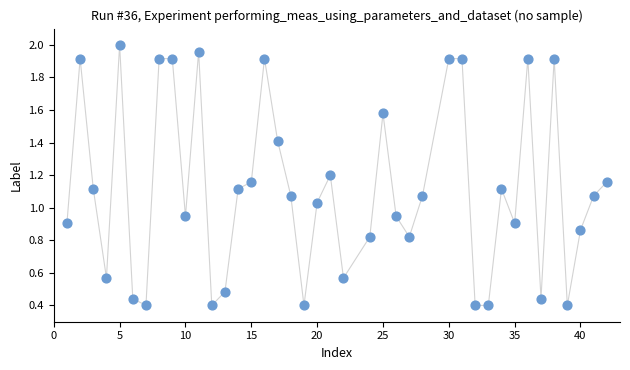

What is the range of X values (max minus min)?

41.0